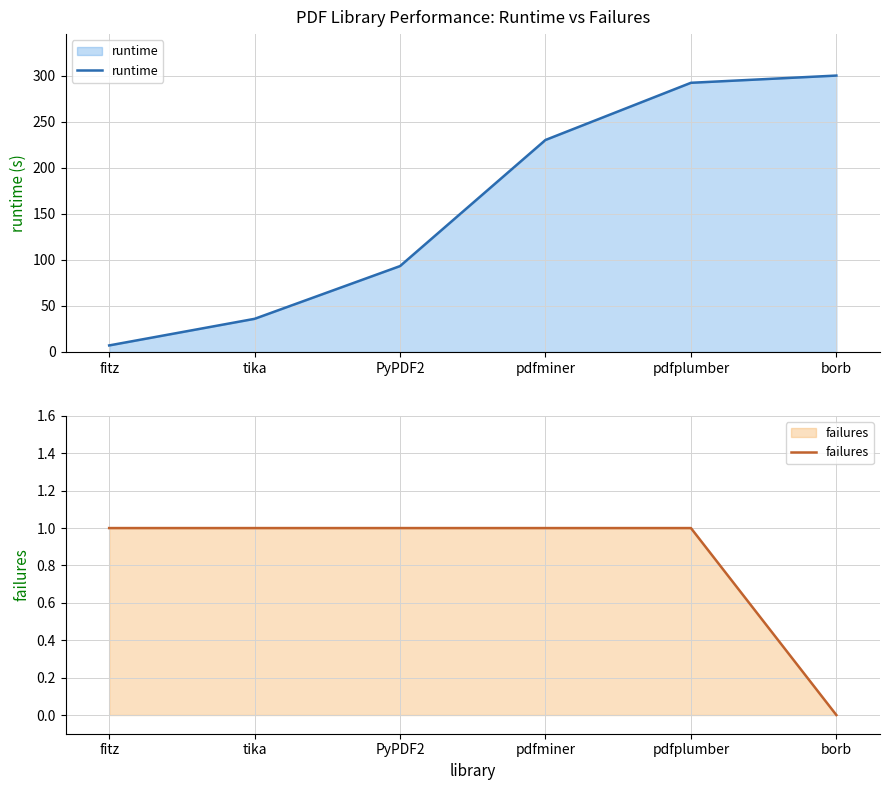

What is the maximum value for failures?

1